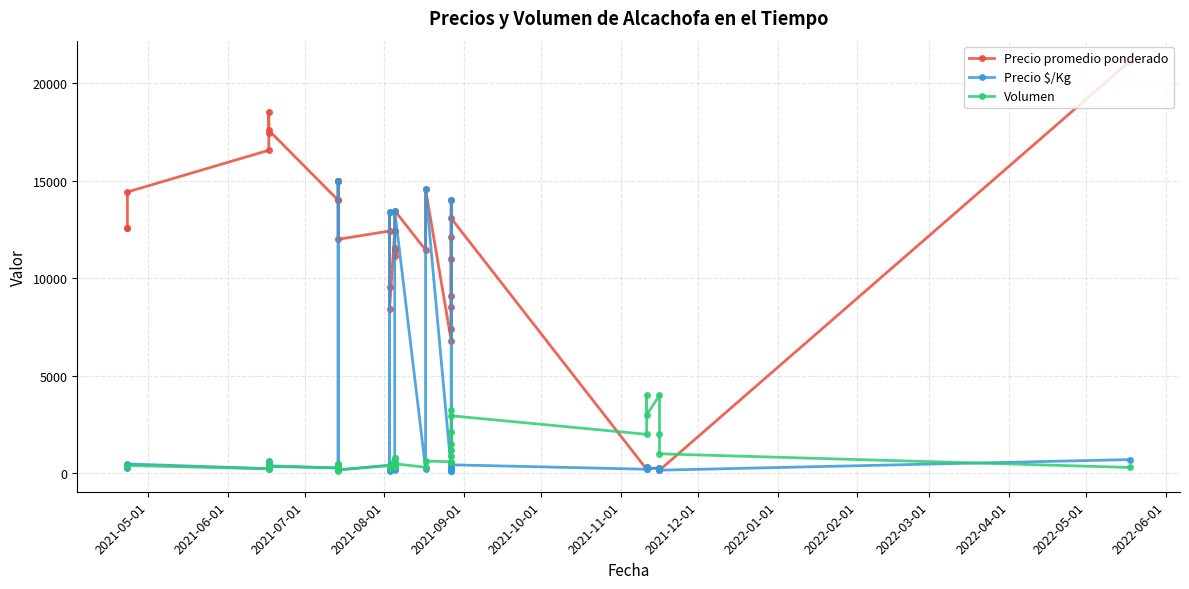

How many values in the Precio promedio ponderado series are below 12438?

20